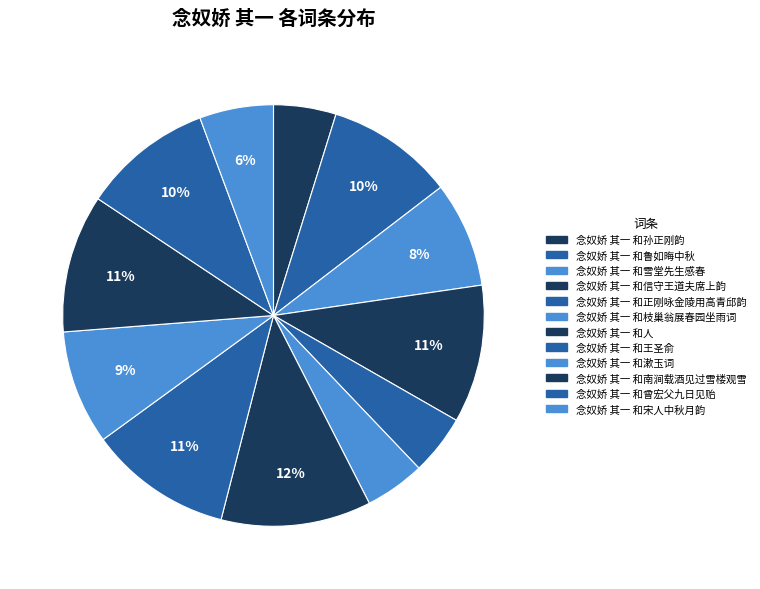

How much of the chart is everything except 念奴娇 其一 和枝巢翁展春园坐雨词?

95.4%